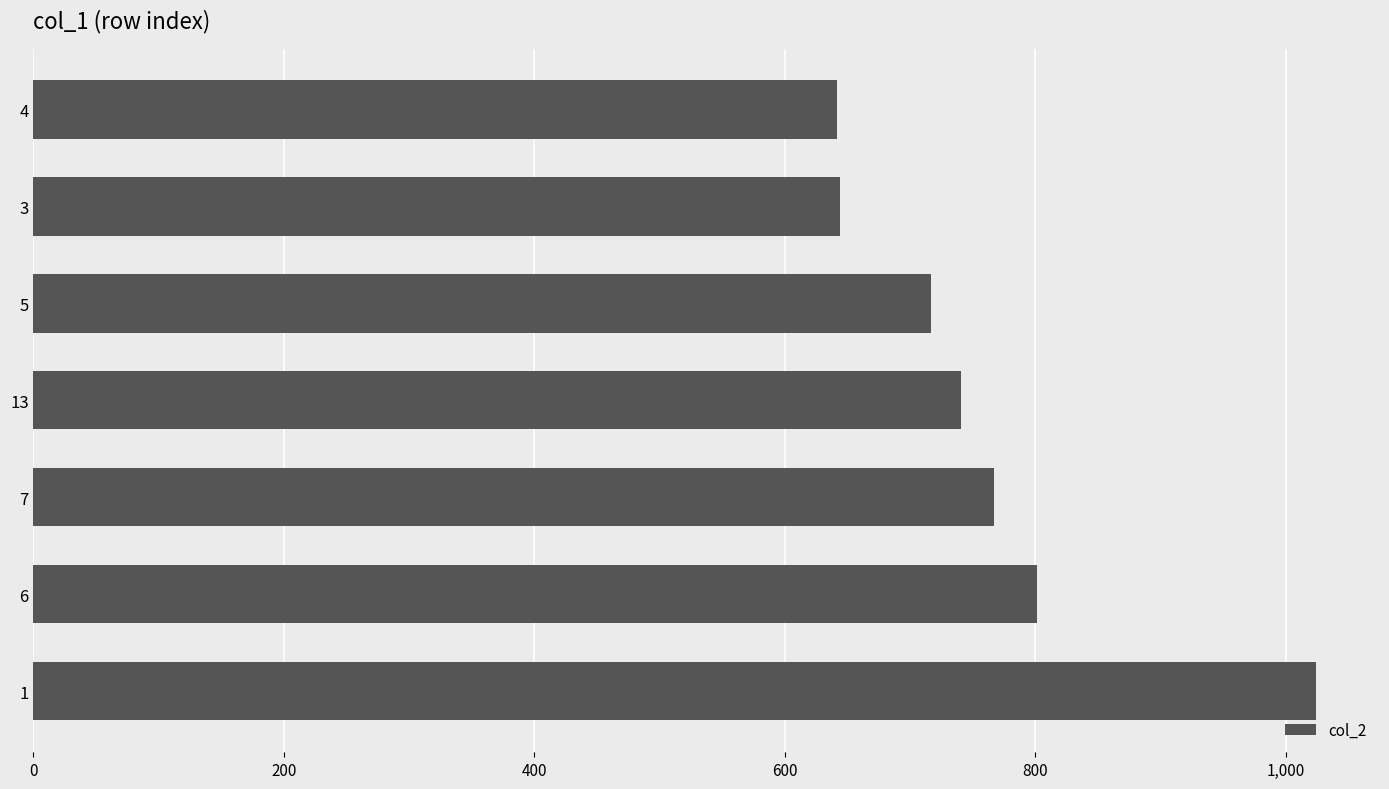

The value at 3 is 644. True or false?

True